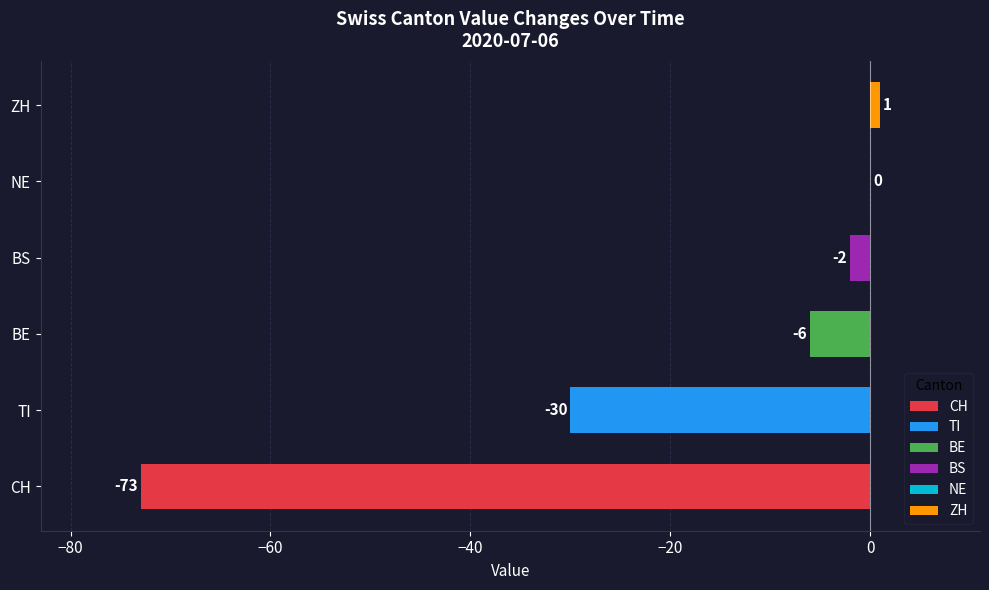

What are all the series names shown in the legend?

CH, TI, BE, ZH, BS, NE